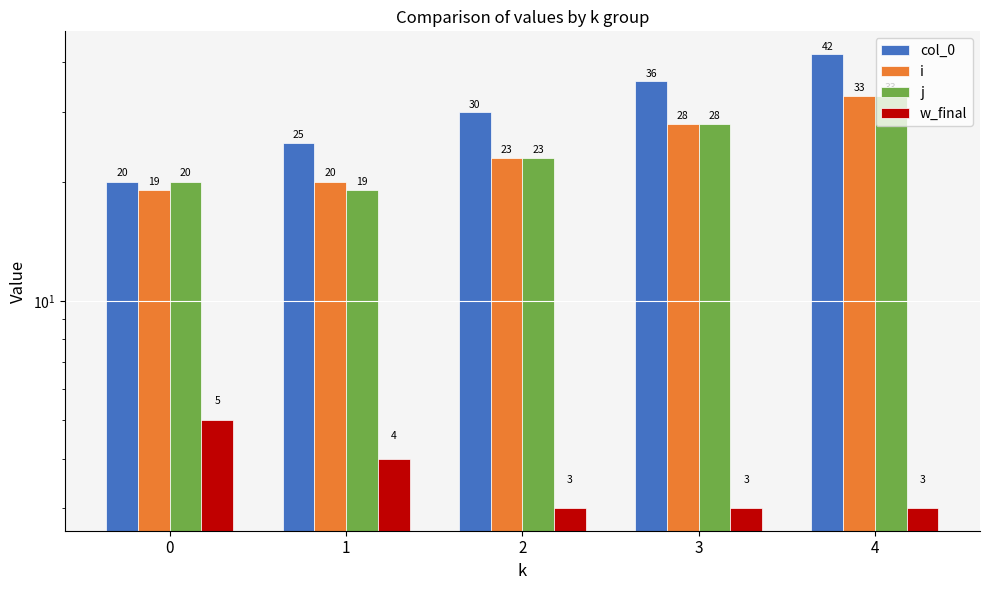

Reading left to right, list all the values displayed in this chart.

col_0: 20	25	30	36	42
i: 19	20	23	28	33
j: 20	19	23	28	33
w_final: 5	4	3	3	3